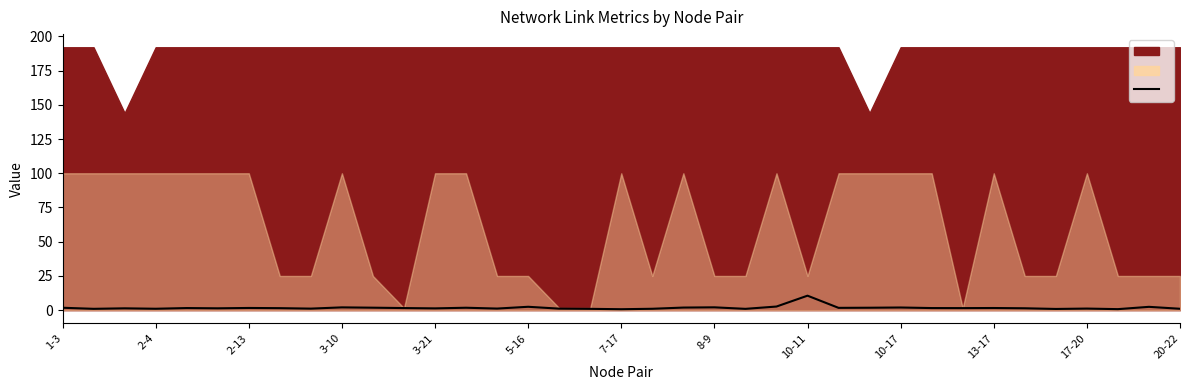

Rank the categories by value from highest to lowest.

24, 23, 15, 35, 21, 10-17, 27, 20, 13-17, 26, 13, 1-3, 25, 7-17, 30, 3-21, 28, 17-20, 29, 8-9, 31, 5-16, 2-13, 20-22, 14, 33, 10-11, 16, 3-10, 36, 19, 2-4, 17, 22, 32, 34, 18